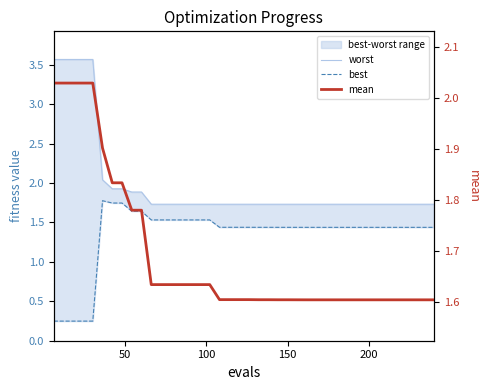

Which series has the widest spread of values?

worst